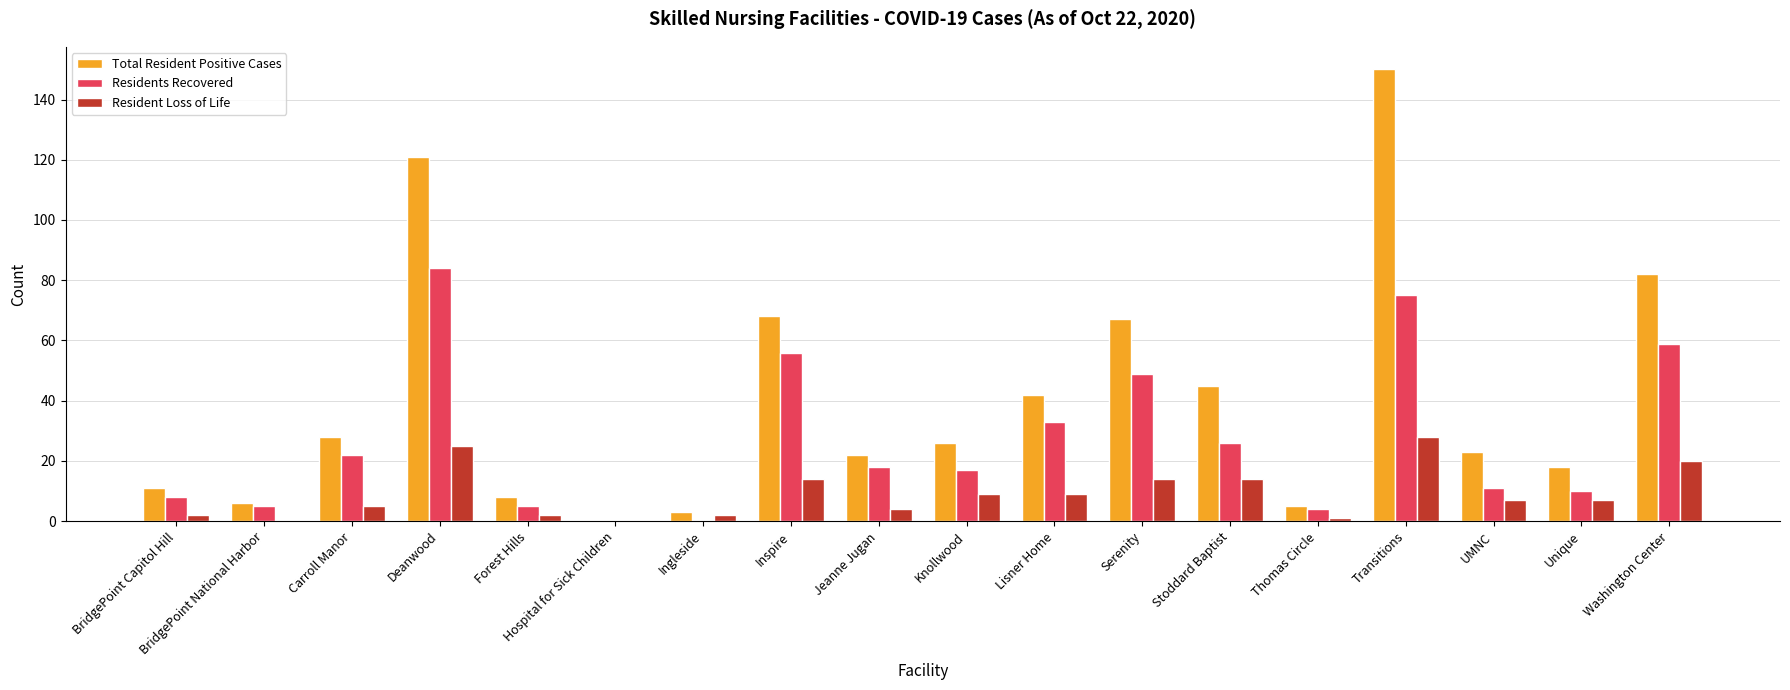

What is the total value across all series at Lisner Home?

84